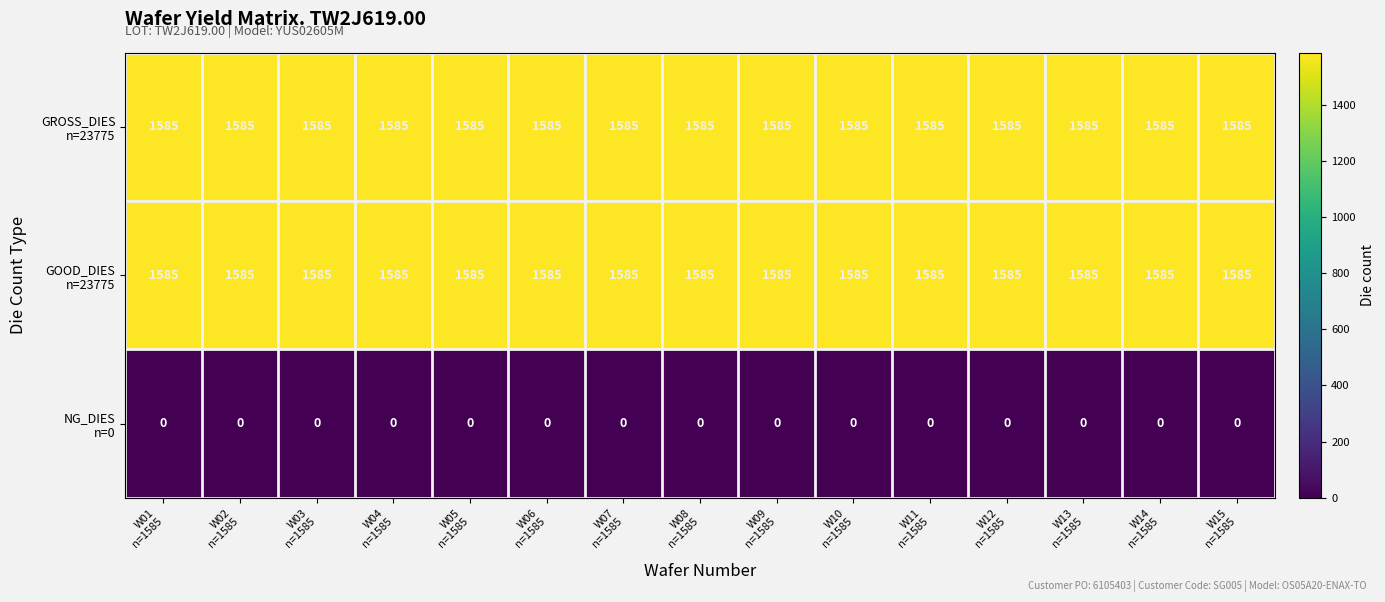

At how many categories does at least one series exceed 862?

15